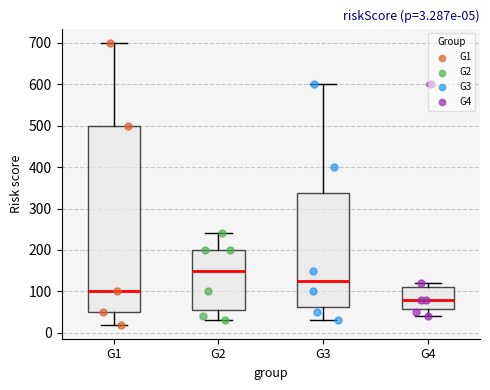

Which box has the lowest median line?

G4